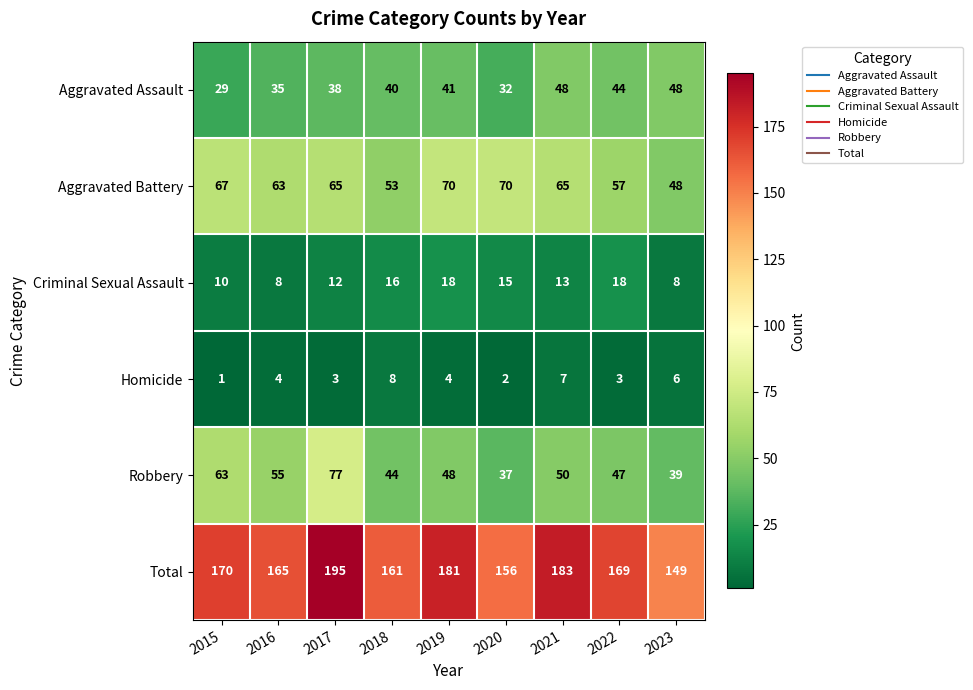

Which series has the largest total across all categories?

Total